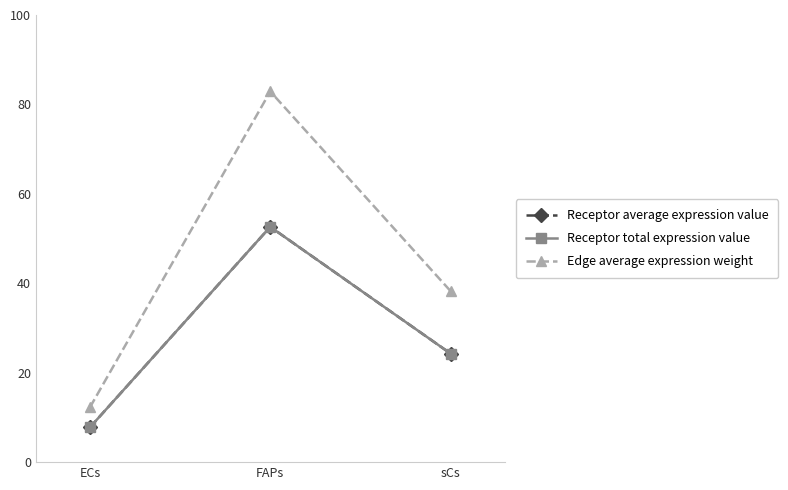

Is this an area chart (filled region under the line)?

No